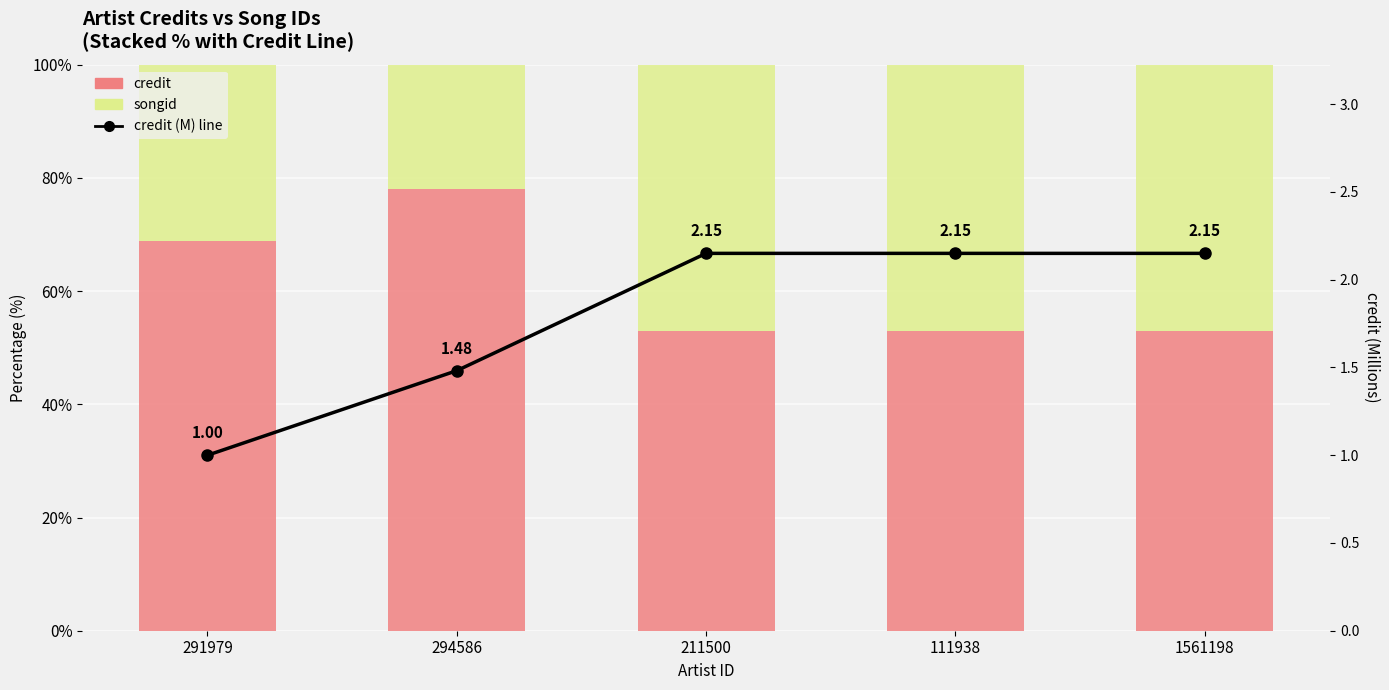

List the series in order of their peak value, lowest first.

credit (M), songid, credit